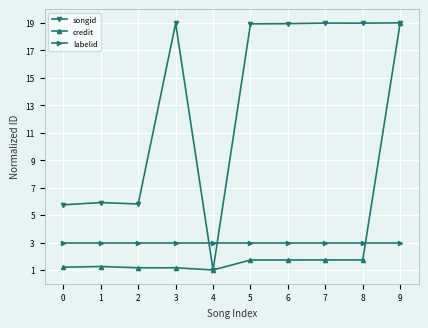

After their last crossing, which series has the higher values: songid or labelid?

songid